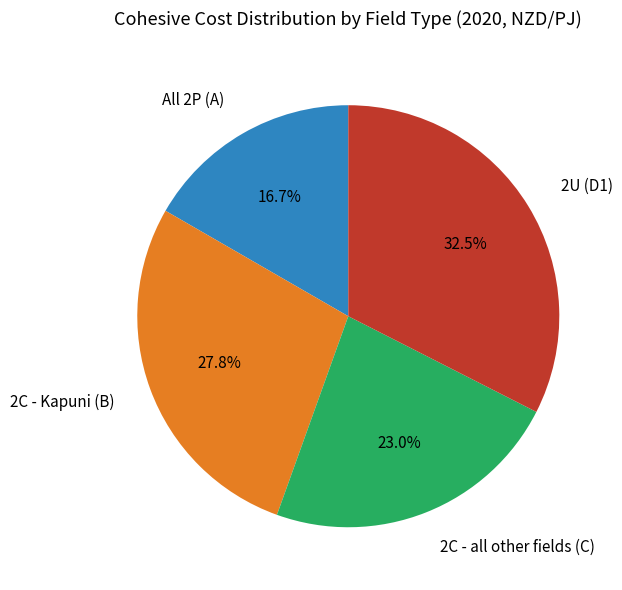

Does any single category account for the majority?

No